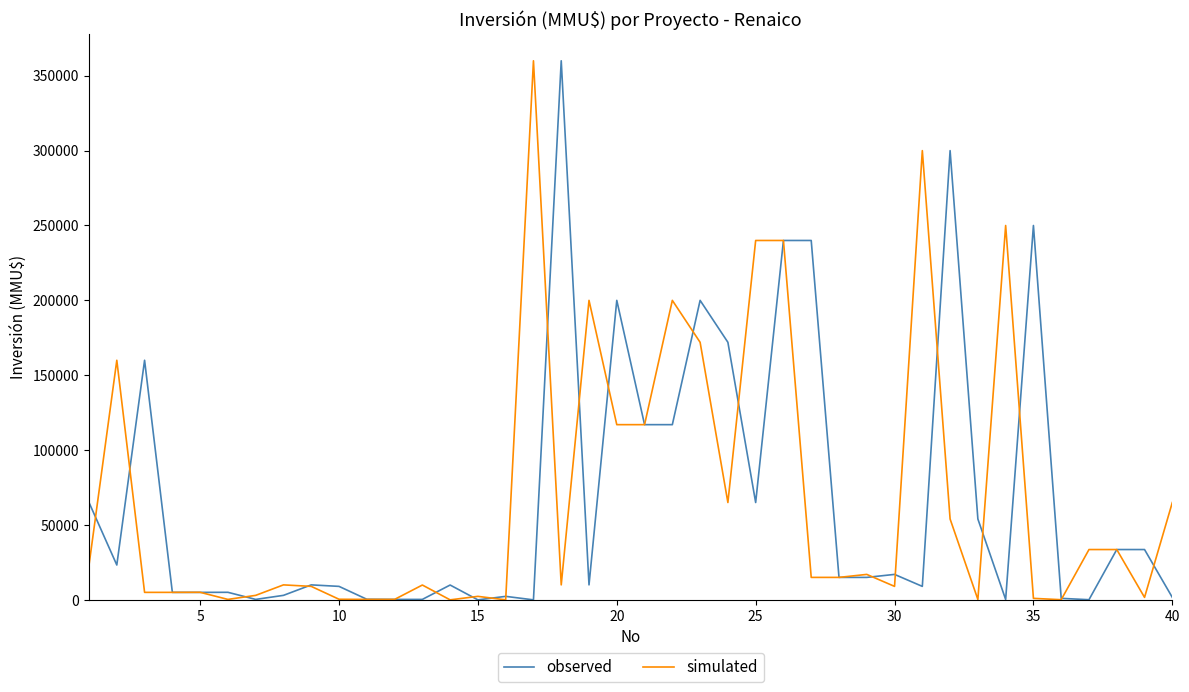

What is the maximum value shown in the chart?

360000